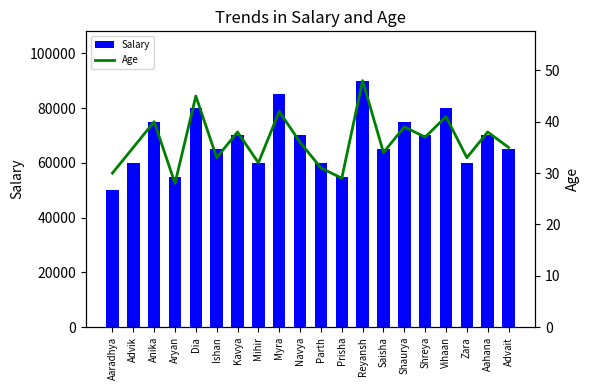

What is the difference between the second highest and minimum values in the Salary series?

35000